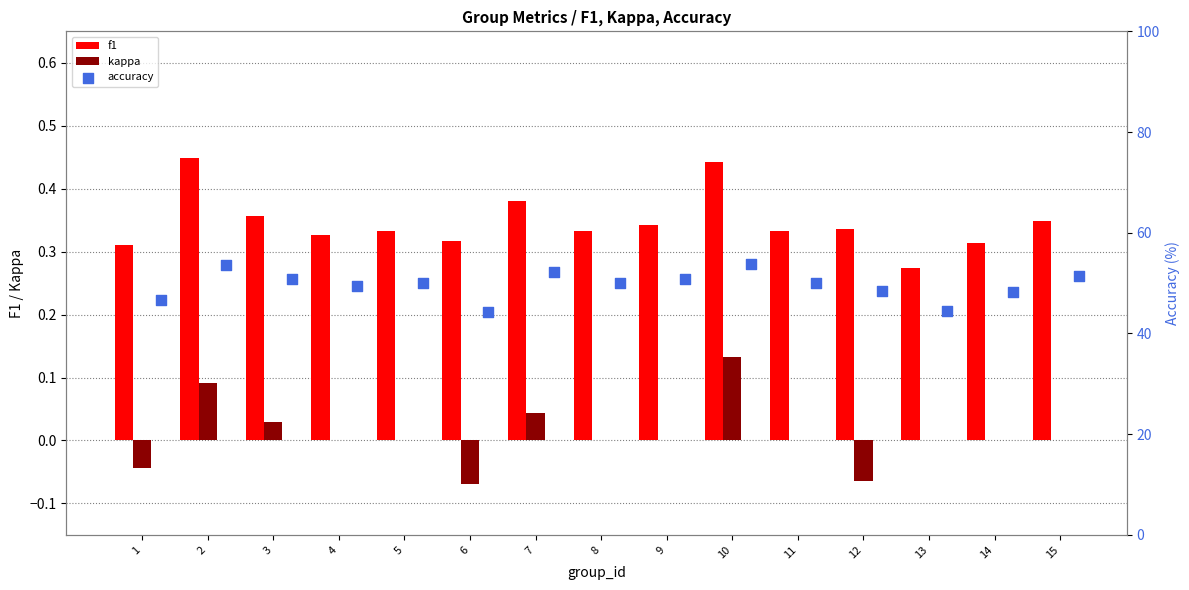

What is the sum of the f1 values at 6 and 7?

0.7